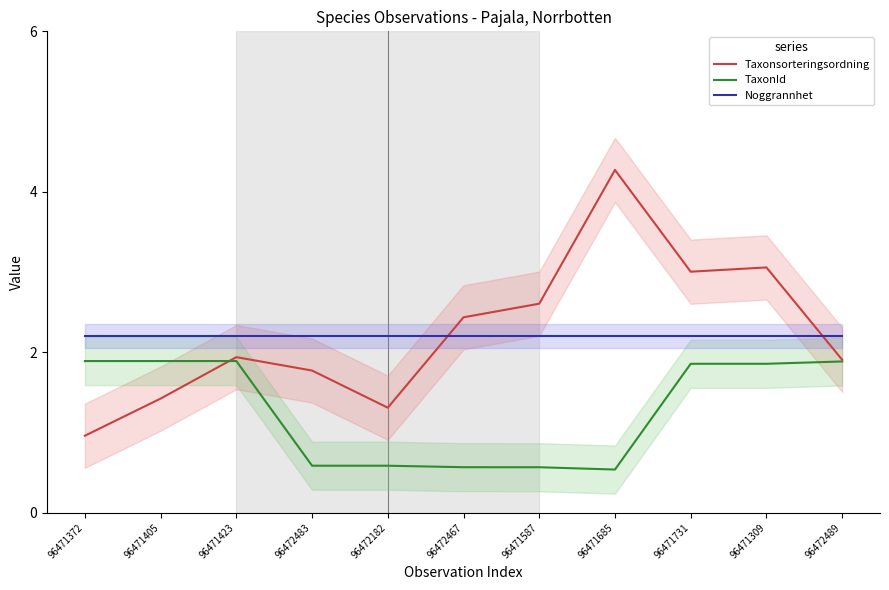

True or false: Taxonsorteringsordning has a value of 1.3 at 96472182.

True